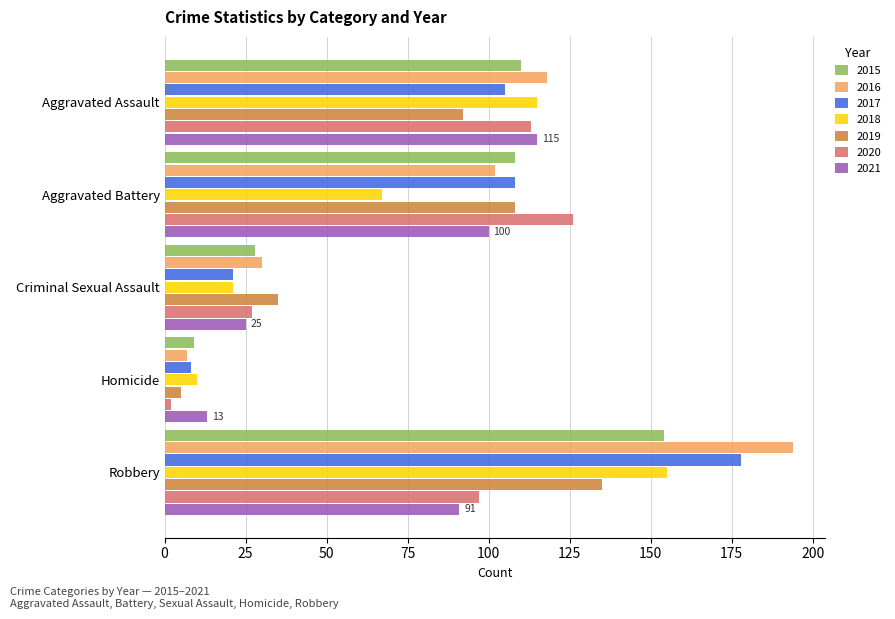

Which category has the highest value across all series?

Robbery